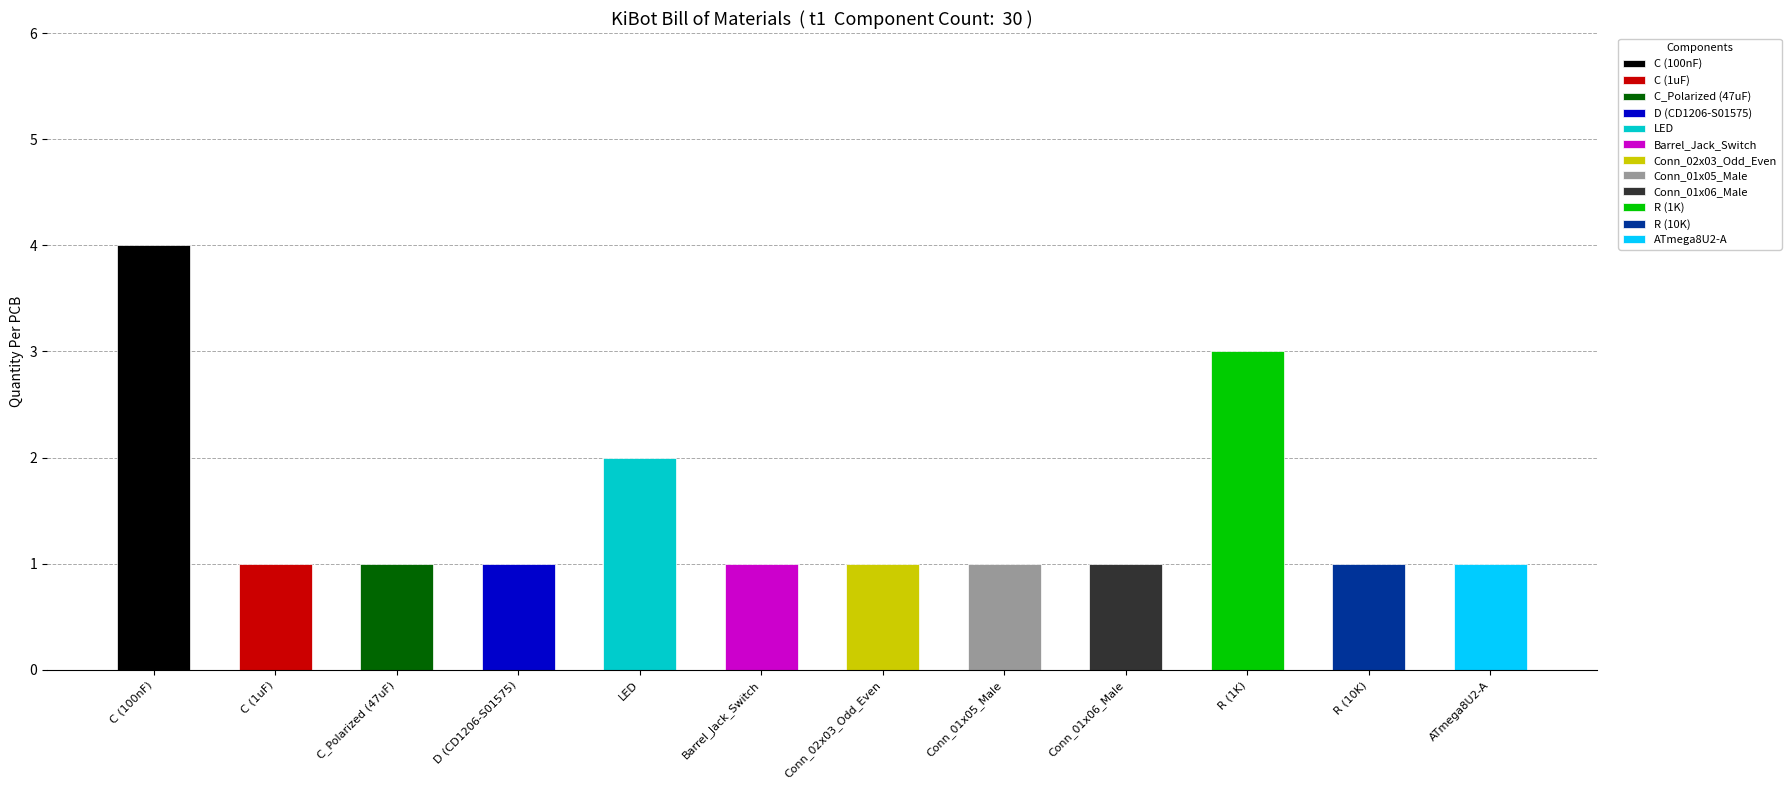

The chart shows a value of 1 at Conn_01x06_Male. True or false?

True